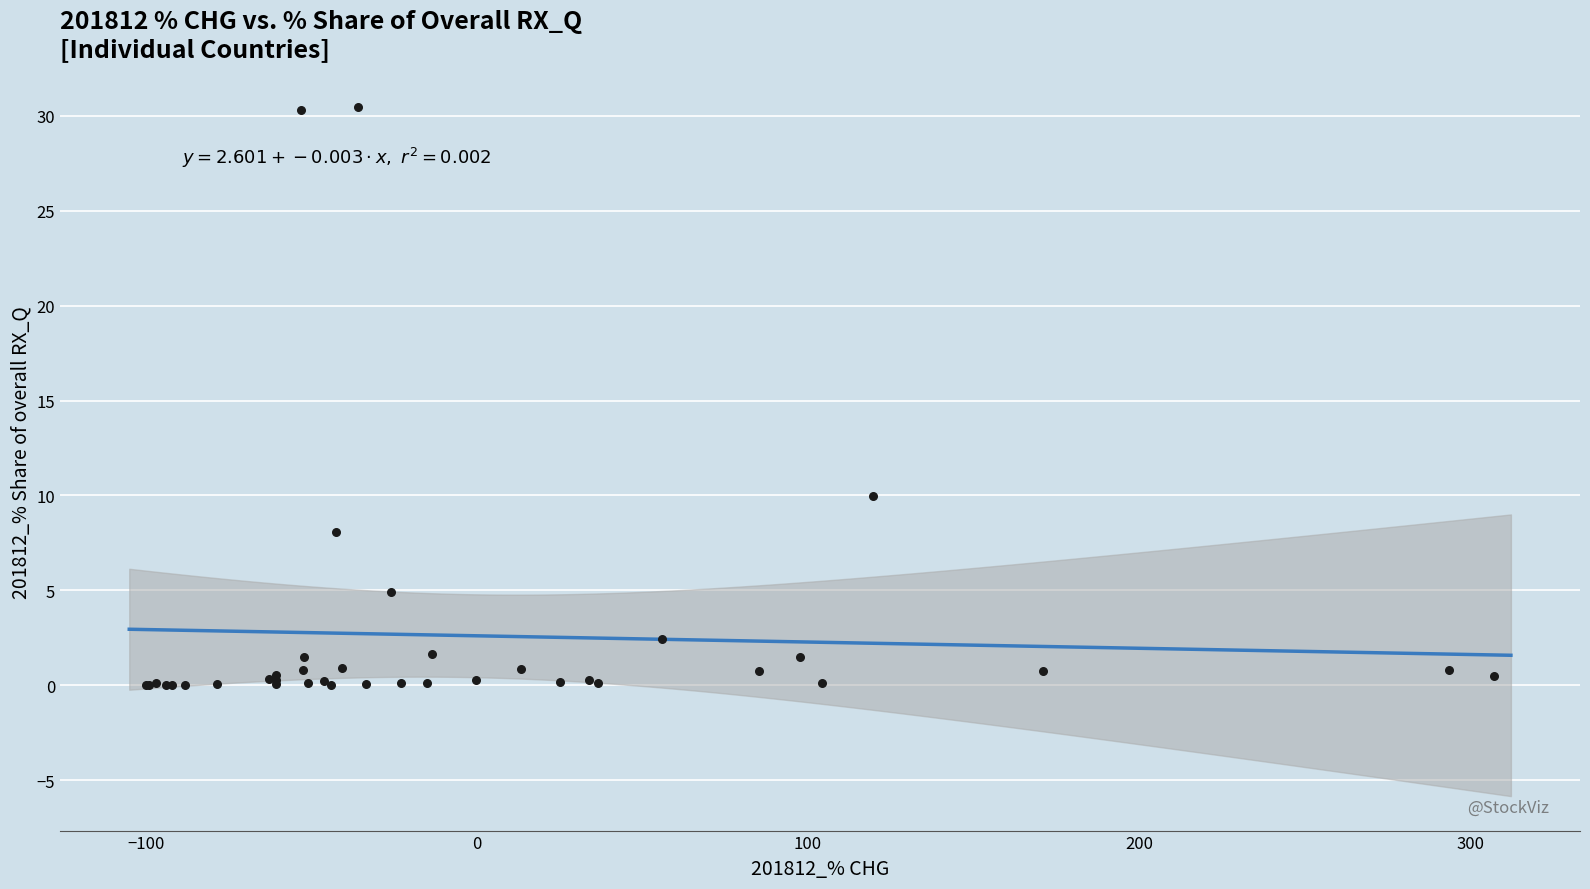

What Y value in the scatter plot is closest to 15?

10.0